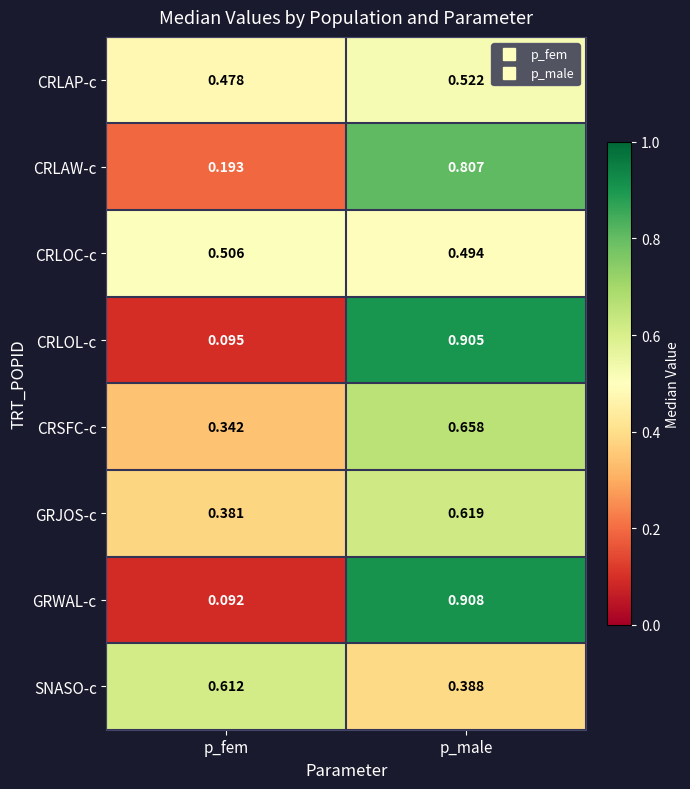

Rank the series at p_male from highest to lowest value.

GRWAL-c, CRLOL-c, CRLAW-c, CRSFC-c, GRJOS-c, CRLAP-c, CRLOC-c, SNASO-c